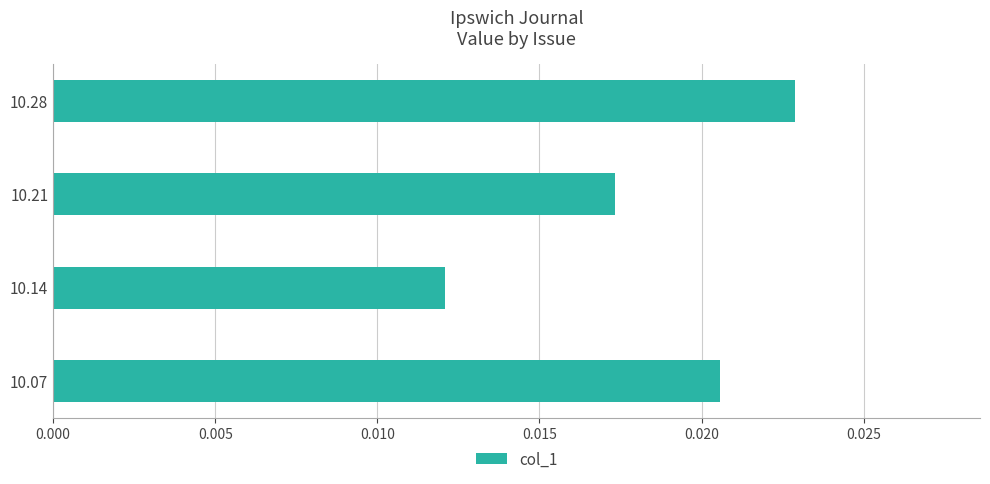

List the labels in order of value, smallest first.

10.14, 10.21, 10.07, 10.28